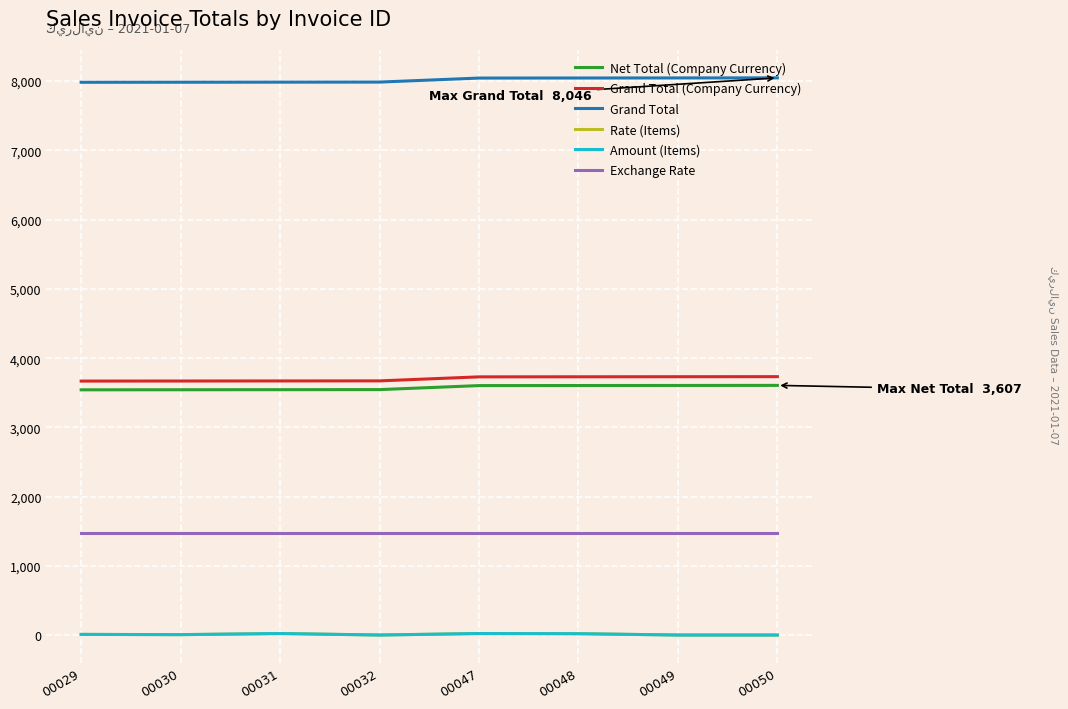

At 00032, list the series in order from largest to smallest.

Grand Total, Grand Total (Company Currency), Net Total (Company Currency), Exchange Rate, Rate (Items), Amount (Items)